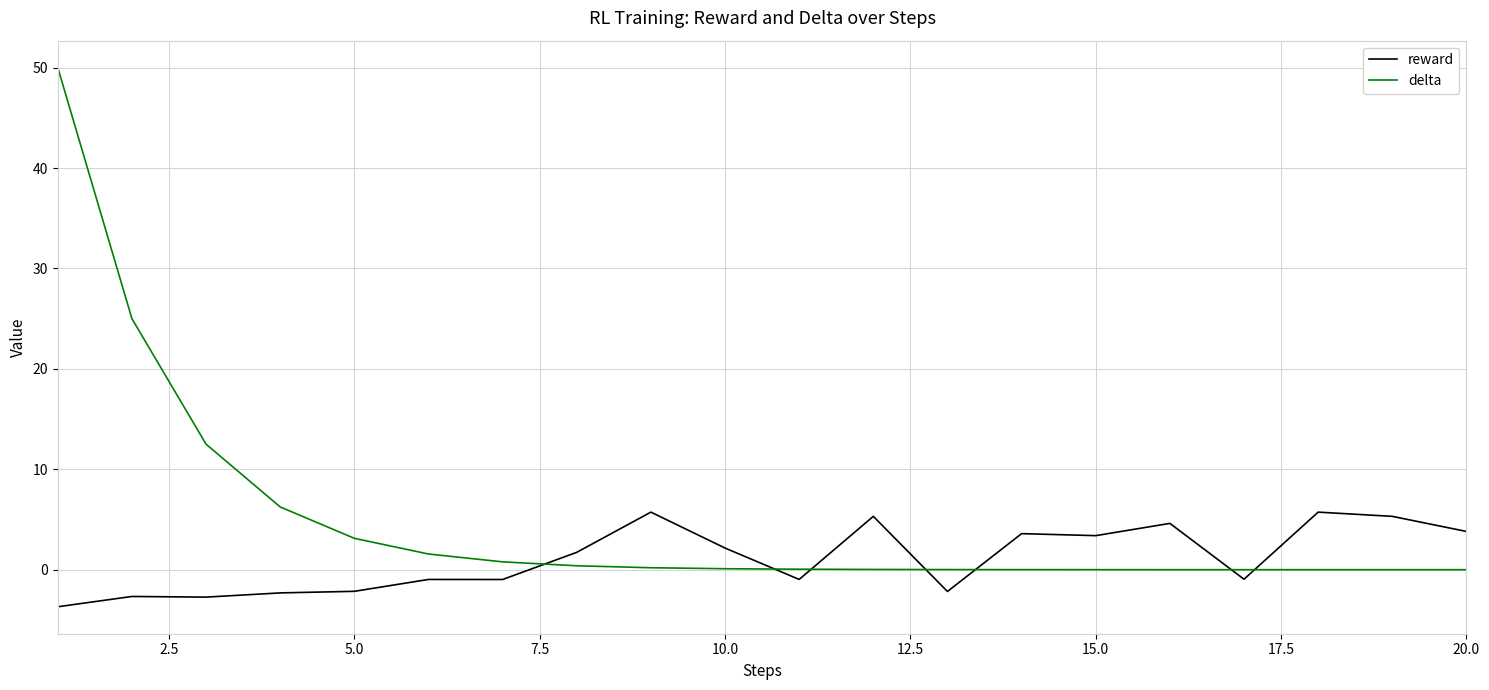

What is the difference between the maximum and minimum values in the delta series?

50.0